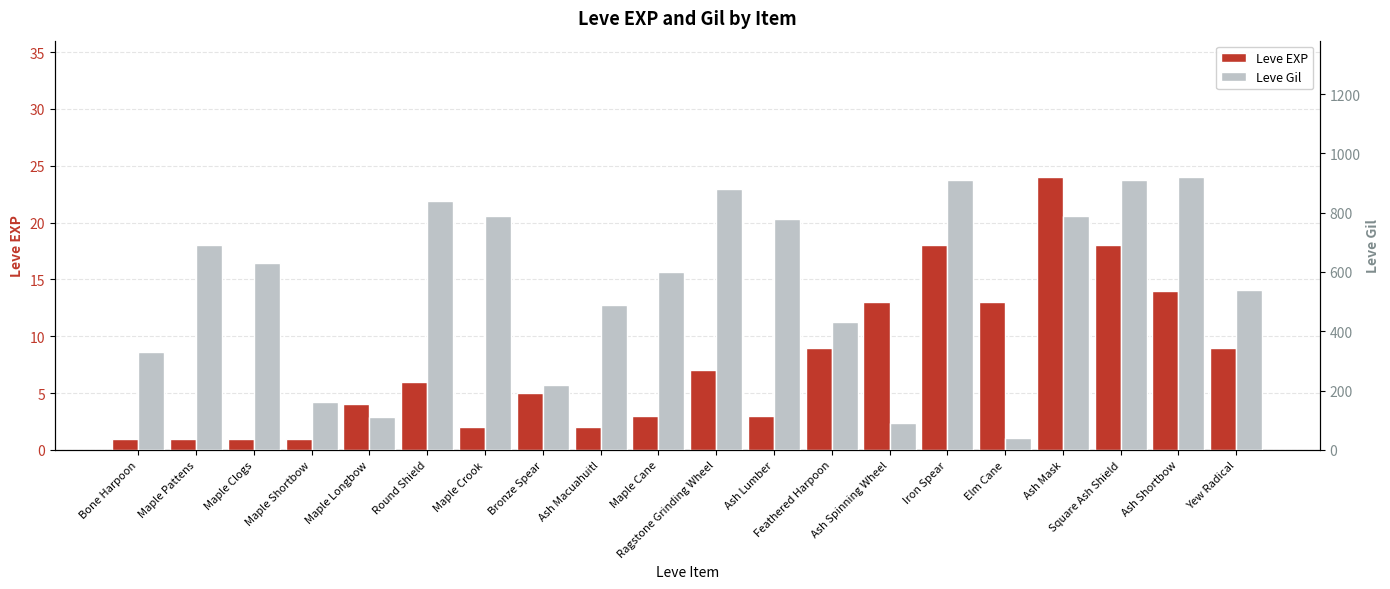

Rank the categories by Leve EXP value from highest to lowest.

Ash Mask, Iron Spear, Square Ash Shield, Ash Shortbow, Ash Spinning Wheel, Elm Cane, Feathered Harpoon, Yew Radical, Ragstone Grinding Wheel, Round Shield, Bronze Spear, Maple Longbow, Maple Cane, Ash Lumber, Maple Crook, Ash Macuahuitl, Bone Harpoon, Maple Pattens, Maple Clogs, Maple Shortbow